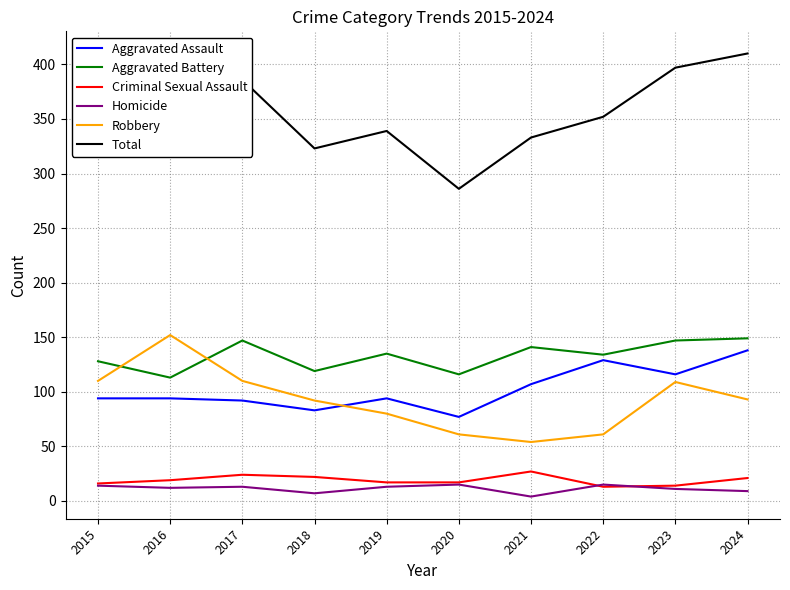

What is the greatest value displayed?

410